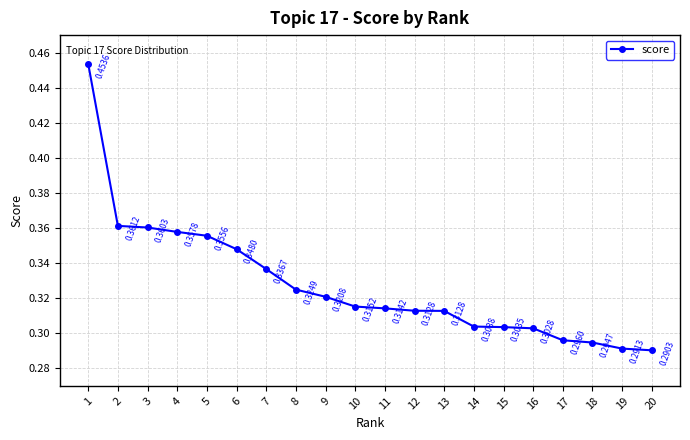

Does the chart have visible grid lines?

Yes